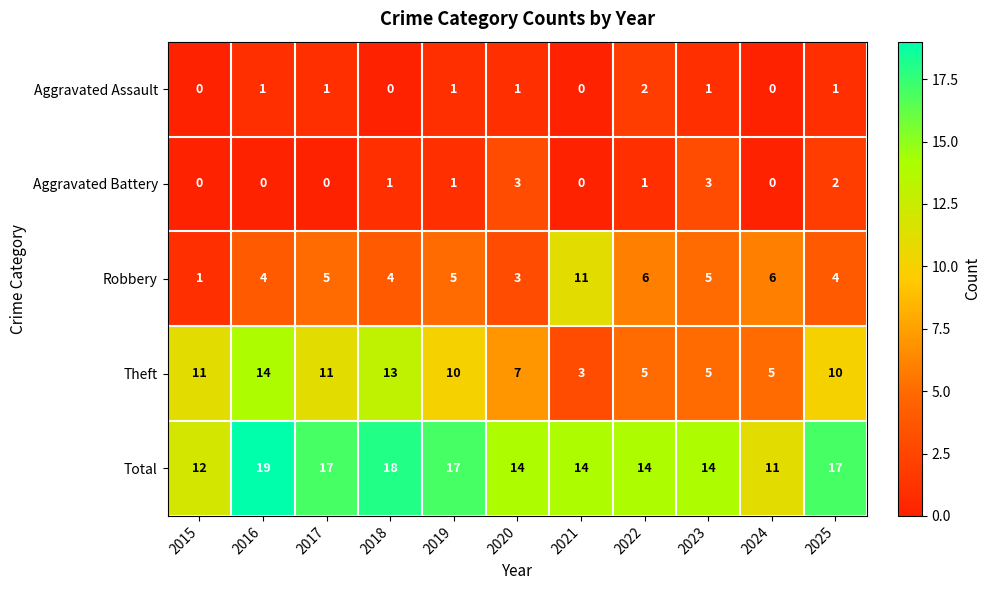

What is the maximum value for Aggravated Battery?

3